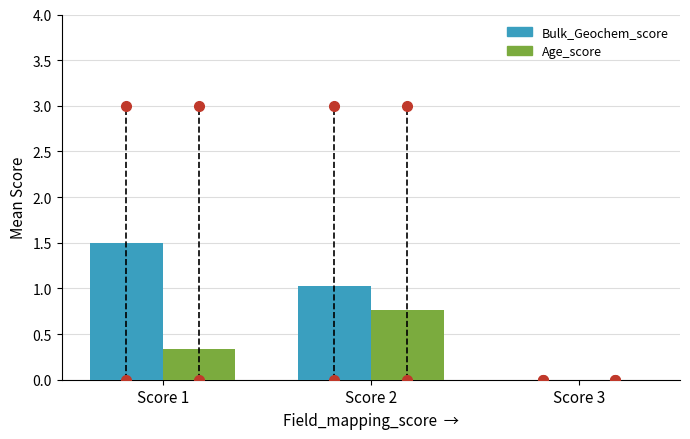

How many positive values does the Age_score series have?

2